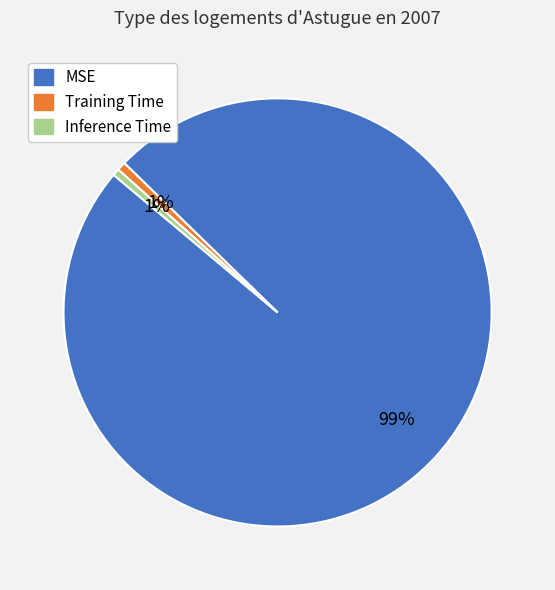

How many slices are in this pie chart?

3